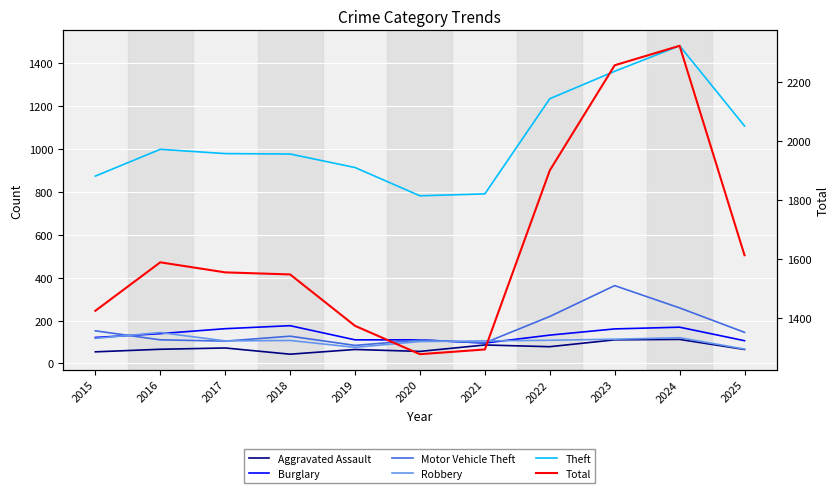

Reading left to right, list all the values displayed in this chart.

Aggravated Assault: 54	66	72	43	65	56	86	78	110	112	65
Burglary: 121	139	162	176	110	110	95	132	161	169	106
Motor Vehicle Theft: 152	110	104	127	84	109	96	219	363	259	145
Robbery: 117	144	105	107	75	102	105	108	113	120	67
Theft: 874	999	979	977	914	782	791	1235	1363	1482	1108
Total: 1425	1589	1555	1548	1374	1278	1294	1900	2256	2322	1613